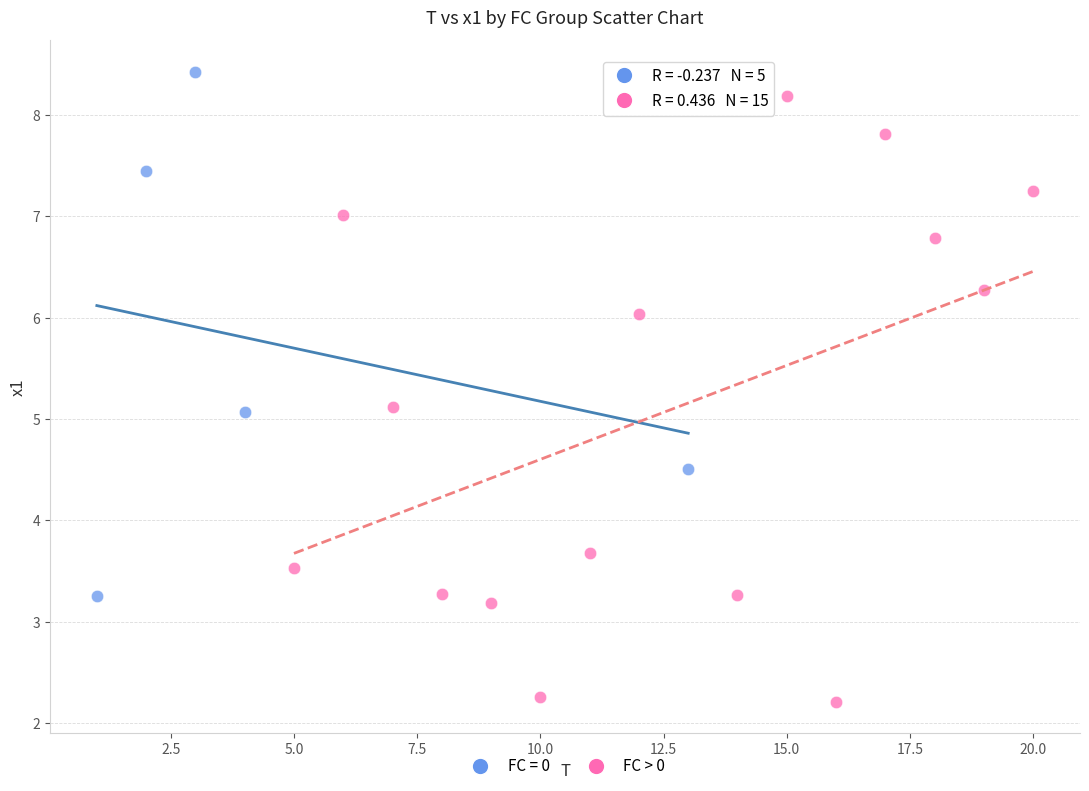

Which series has the largest Y range (max minus min)?

FC > 0